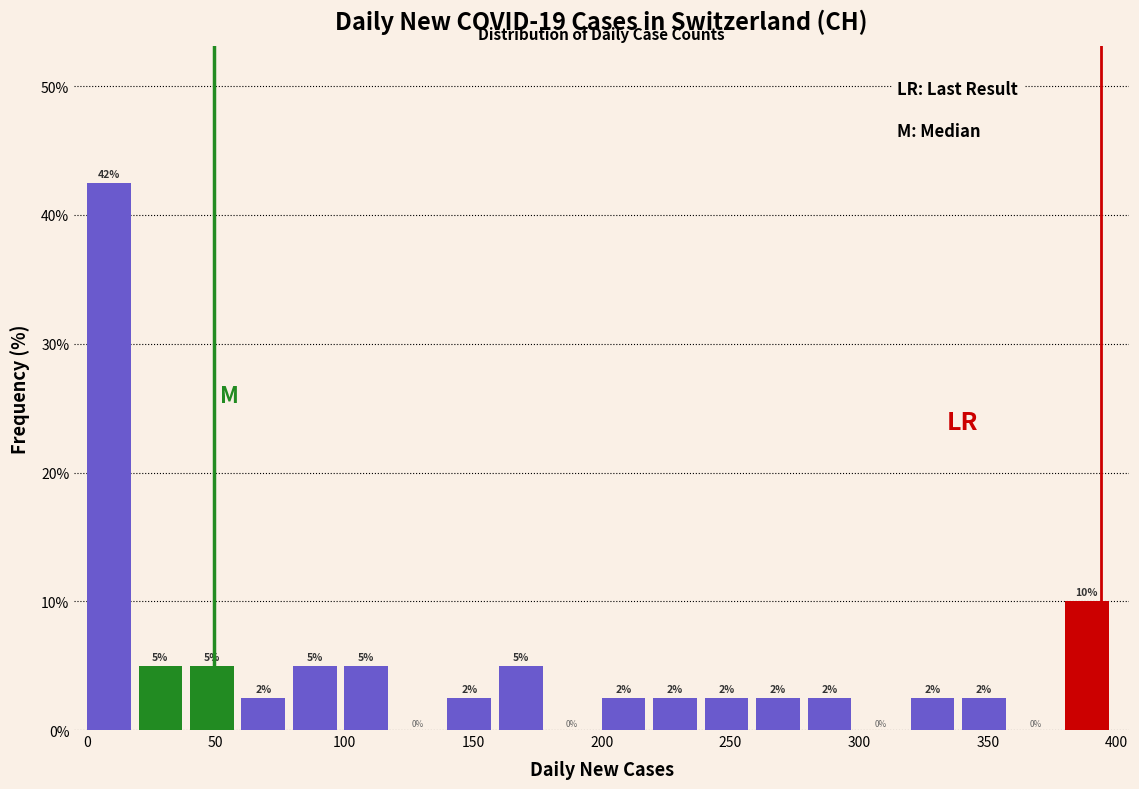

Which range on the x-axis has the tallest bar?

0 to 20